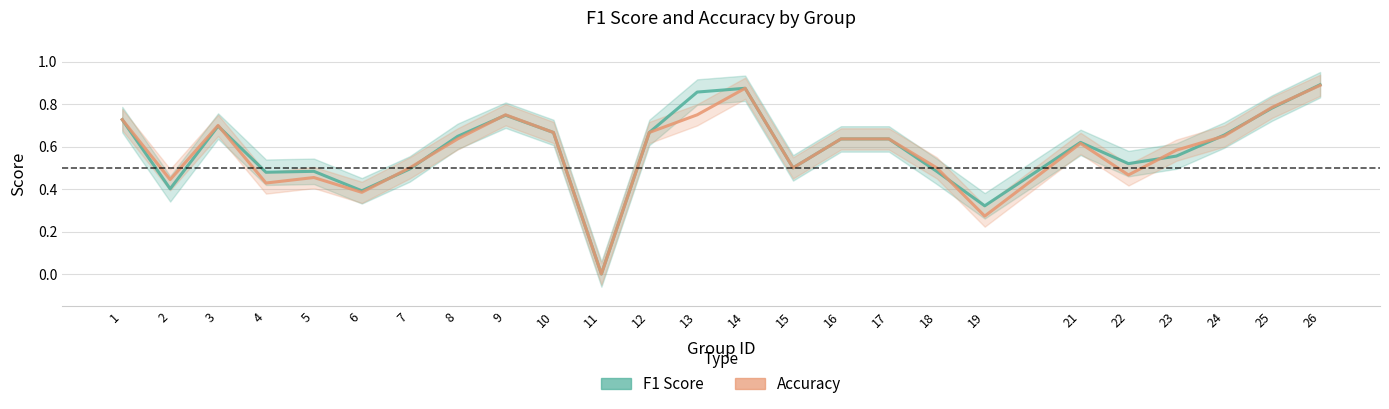

The f1 series shows 1.1 at 16. True or false?

False